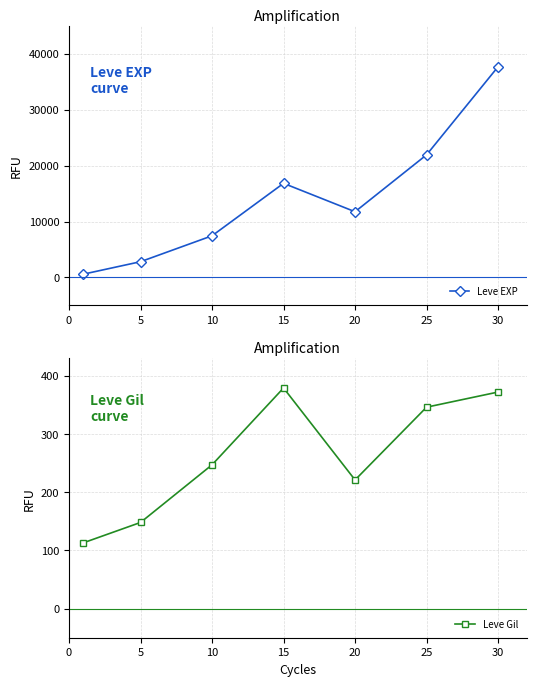

Is it true that Leve Gil equals 124 at 15?

False